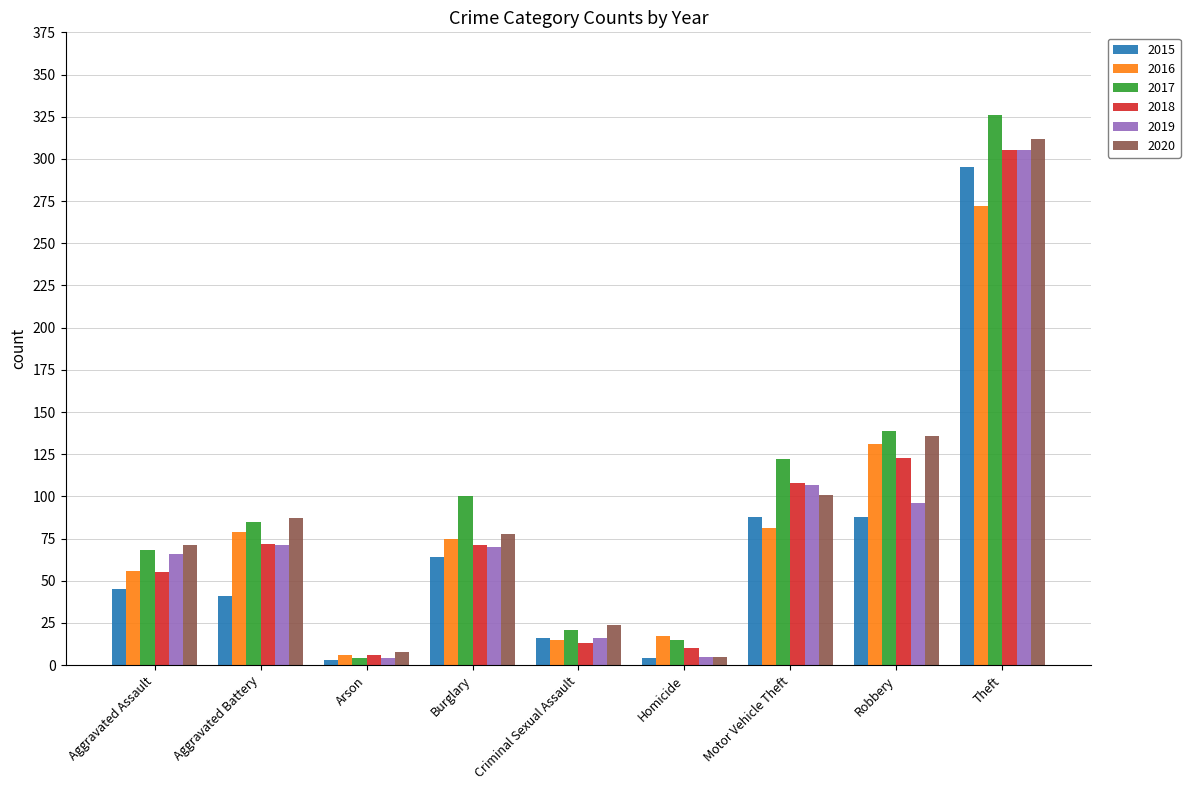

At which label does 2019 reach its peak?

Theft